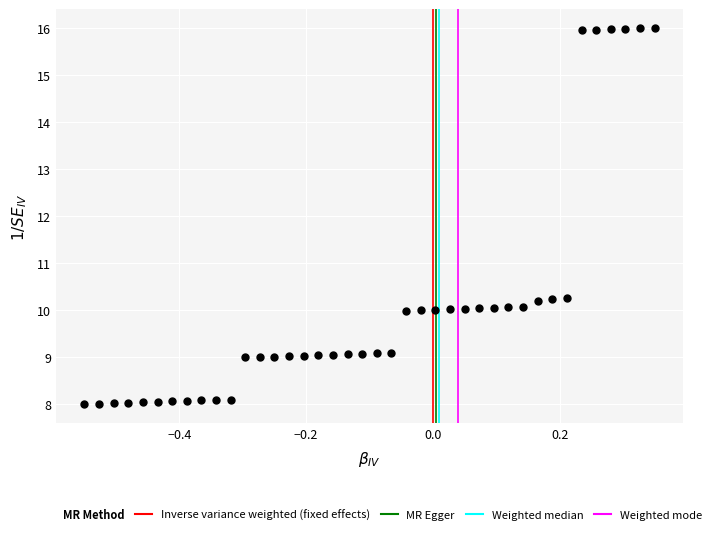

What is the range of Y values (max minus min)?

8.0